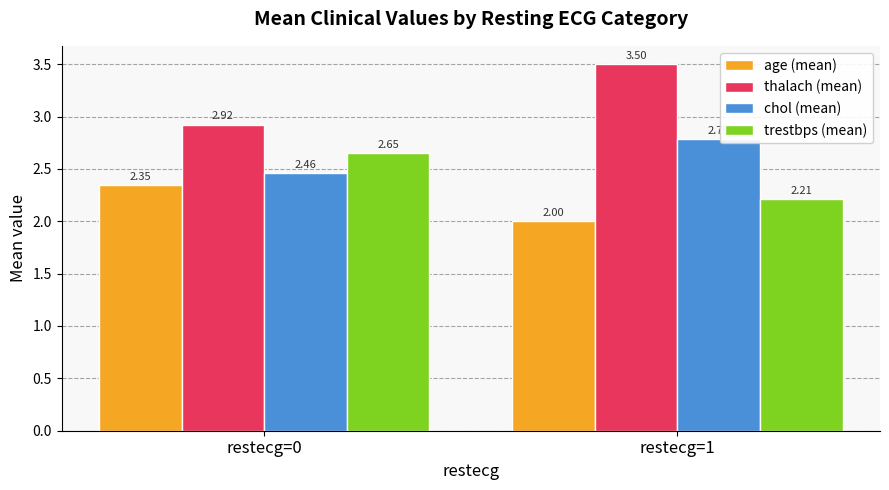

At which category does the chart reach its peak across all series?

restecg=1